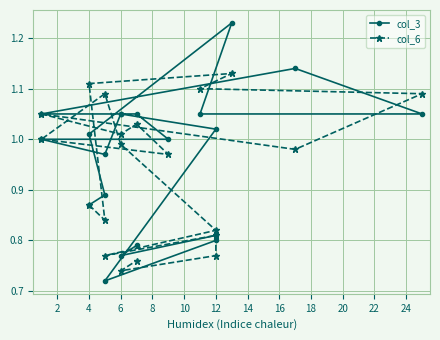

What are all the series names shown in the legend?

col_3, col_6